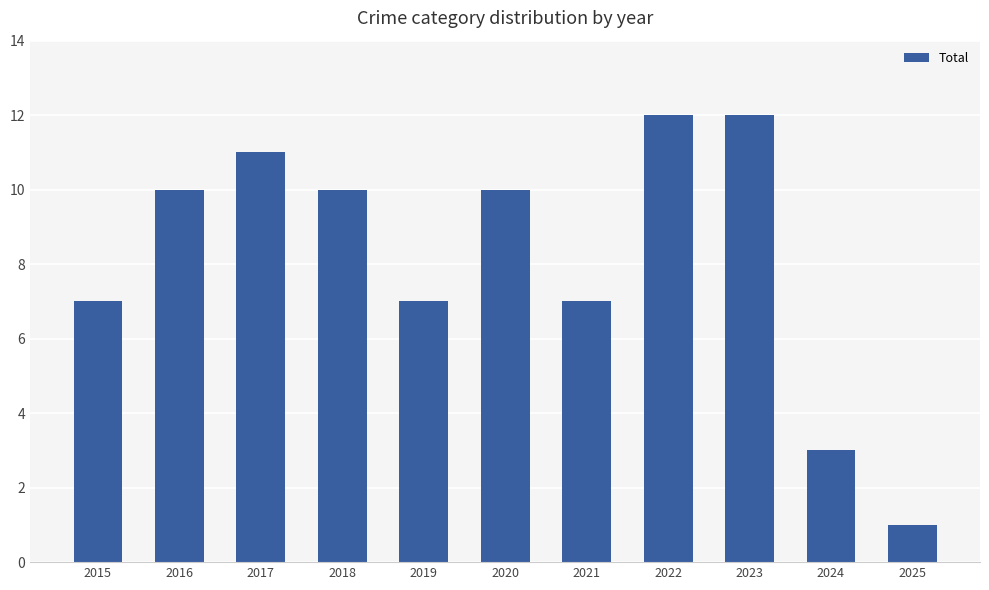

Is it true that the value at 2019 is 4?

False